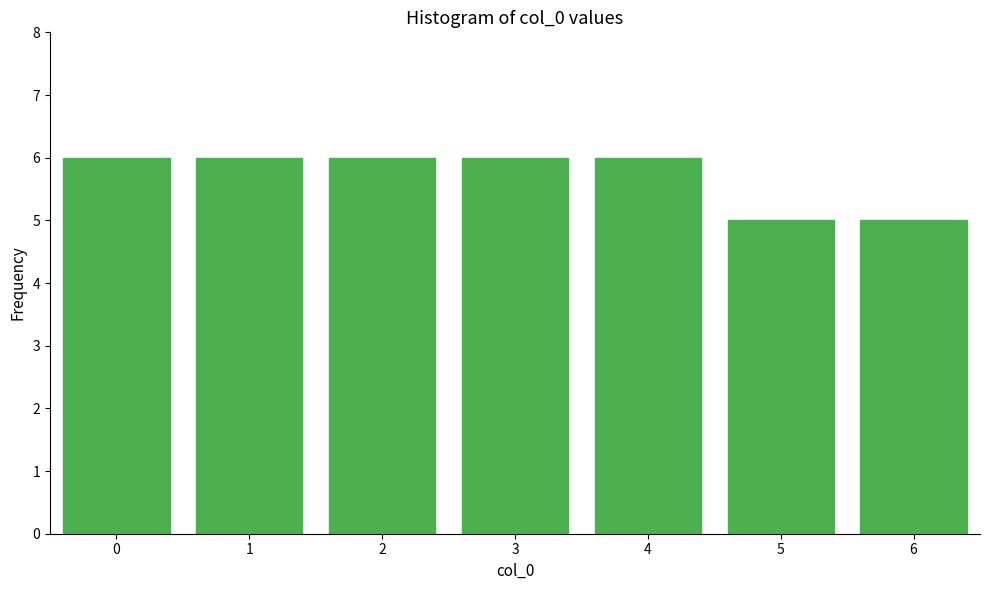

Reading right to left, extract all data points from this chart.

6=5	5=5	4=6	3=6	2=6	1=6	0=6